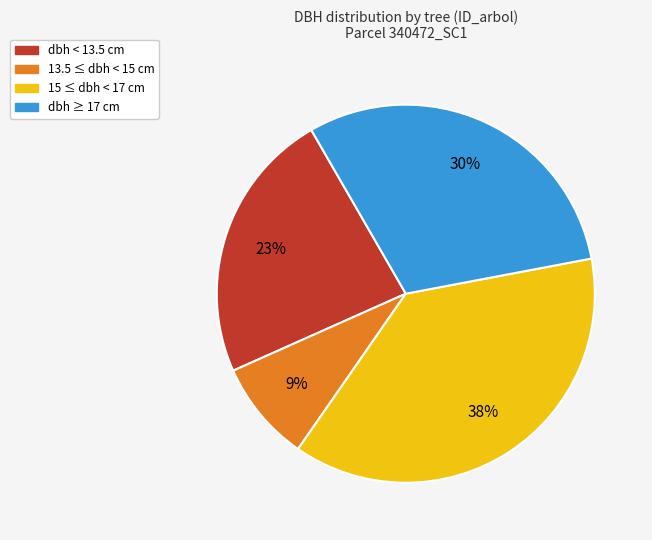

To the nearest percent, what is the difference between the largest and smallest slice percentages?

29%